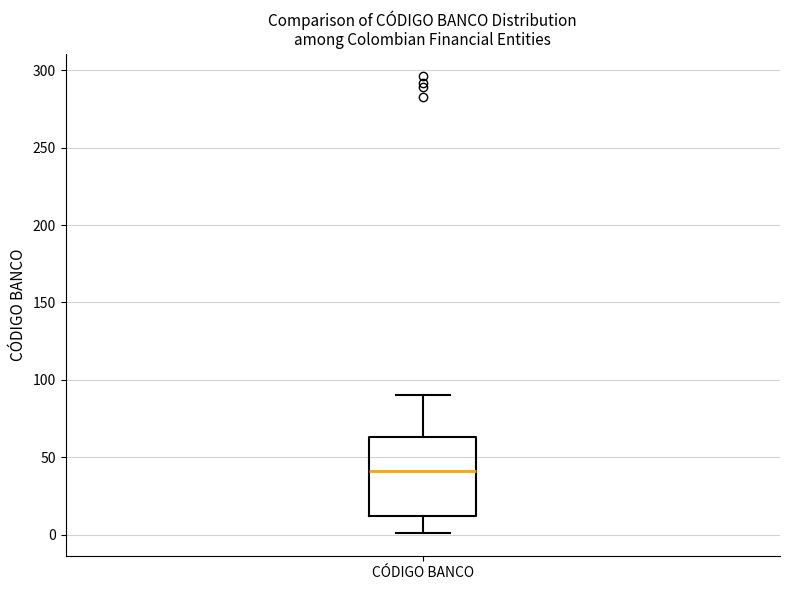

Transcribe this box plot: give where the median line is, the range the box spans, and where the two whiskers end, as read against the y-axis. The values are not printed on the chart, so give them approximately, as read against the axis.

median 40, box 10 to 65, whiskers 0 to 90